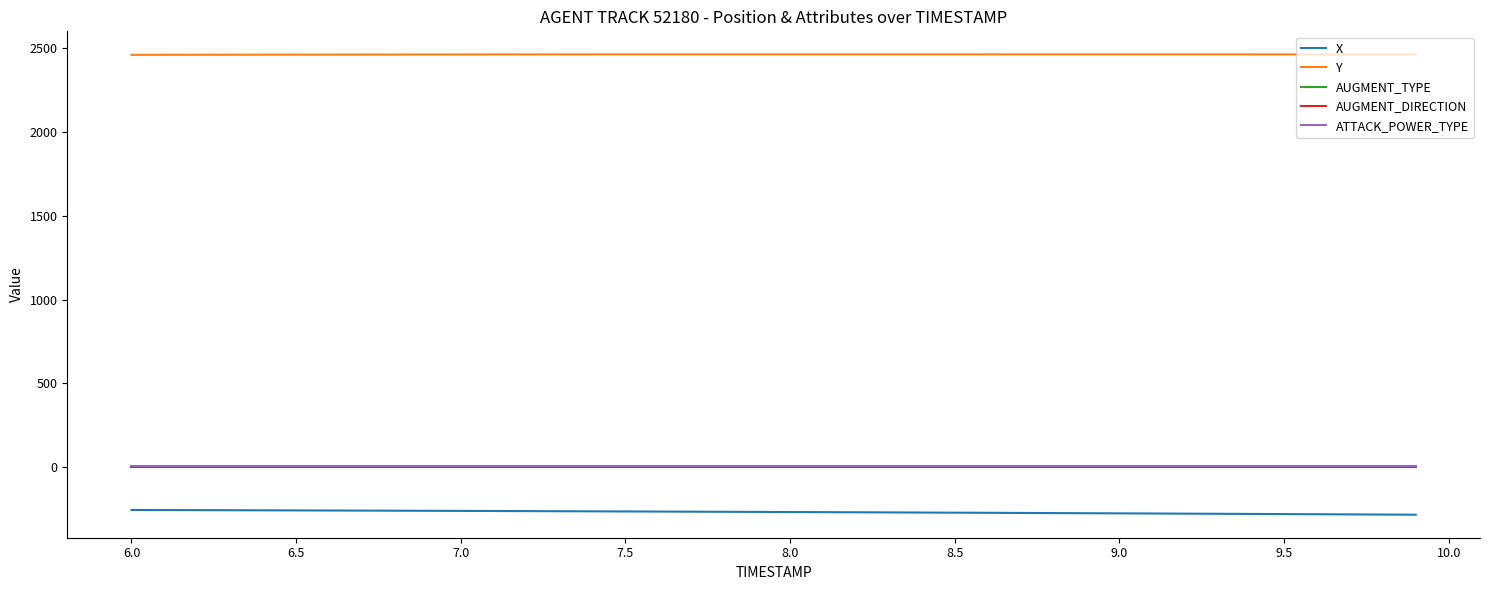

True or false: AUGMENT_DIRECTION and Y intersect in this chart.

False